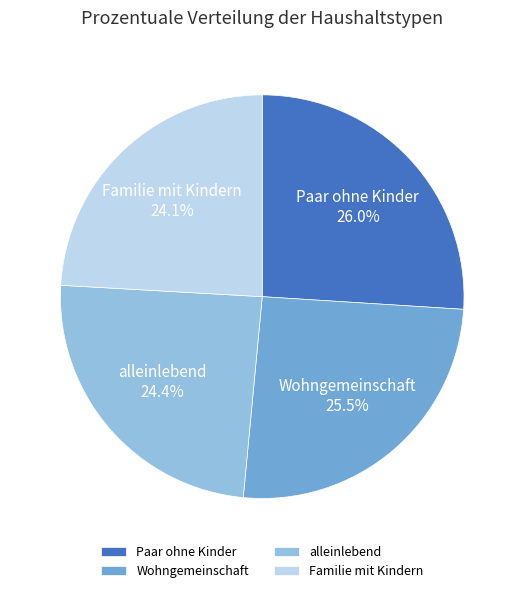

To the nearest percent, what percentage of the pie is Familie mit Kindern?

24%